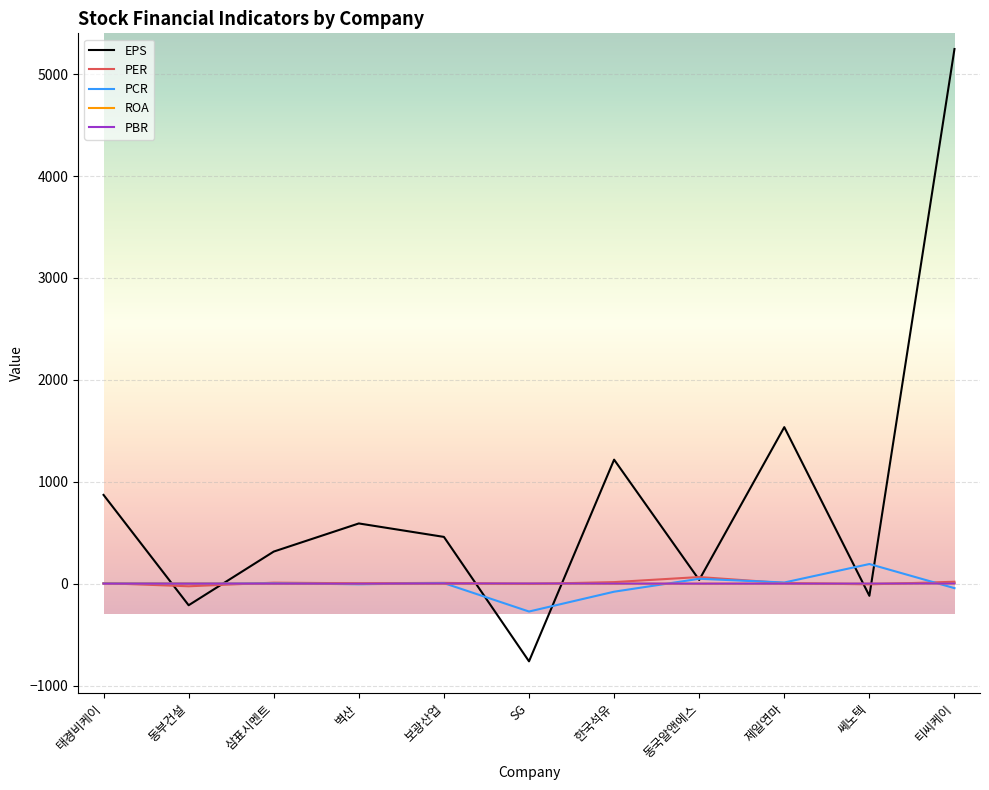

The value of EPS at 보광산업 is 459.0. True or false?

True